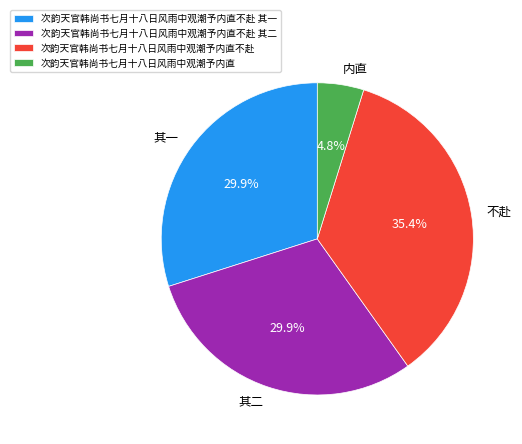

Is there any slice that represents more than half of the pie?

No